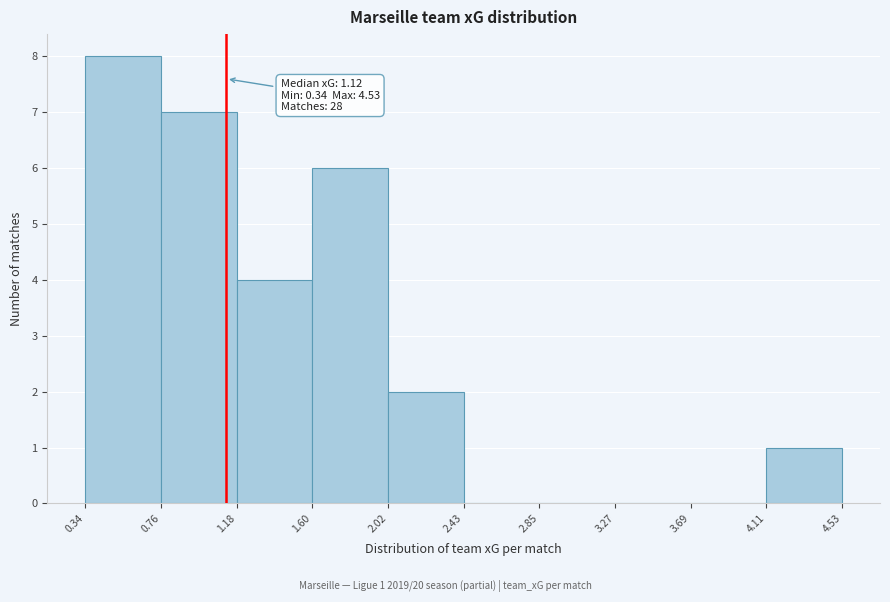

Over which range of the x-axis is the bar tallest?

0.34 to 0.76